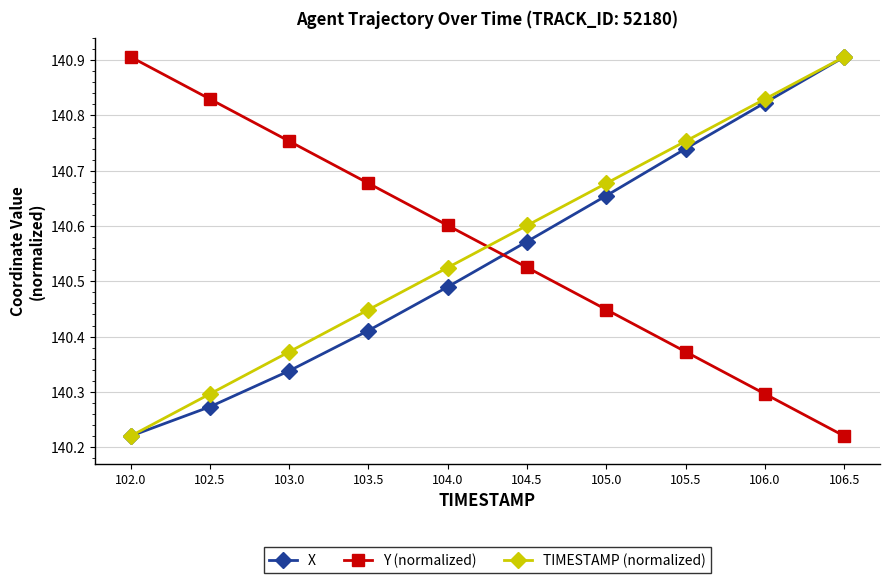

What are all the series names shown in the legend?

X, Y (normalized), TIMESTAMP (normalized)